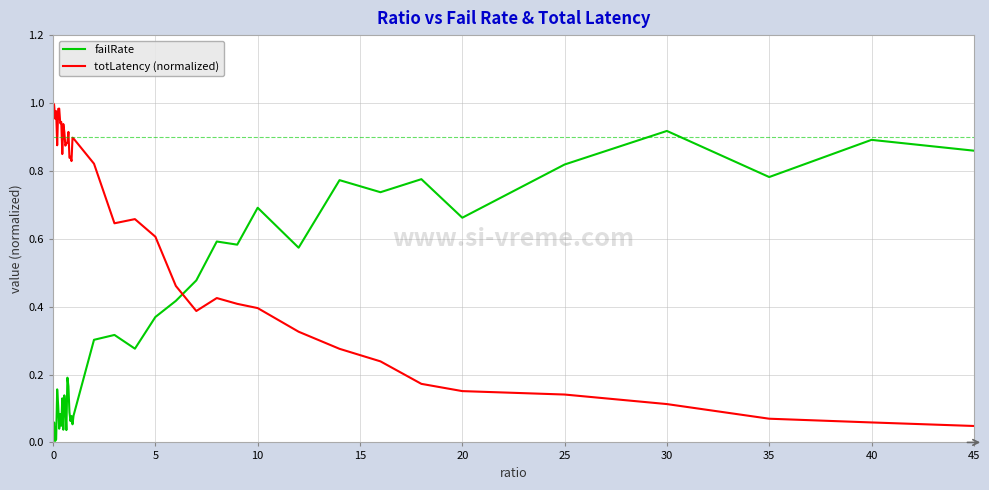

How many times do totLatency (normalized) and failRate cross each other?

1